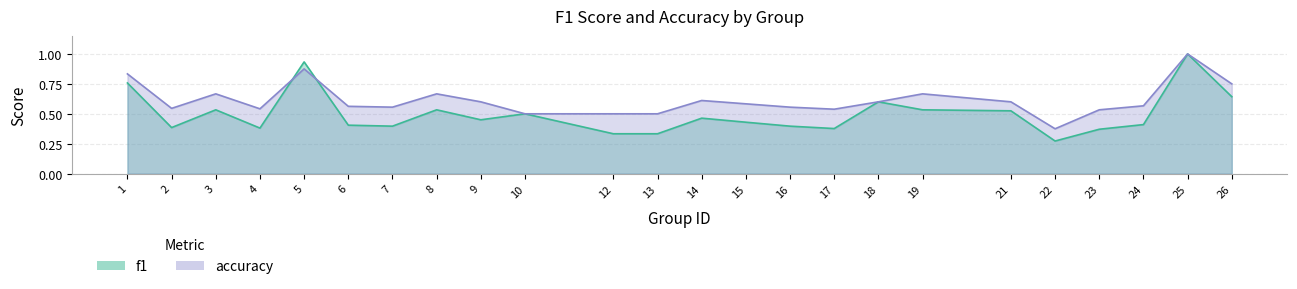

List the series in order of their peak value, lowest first.

f1, accuracy